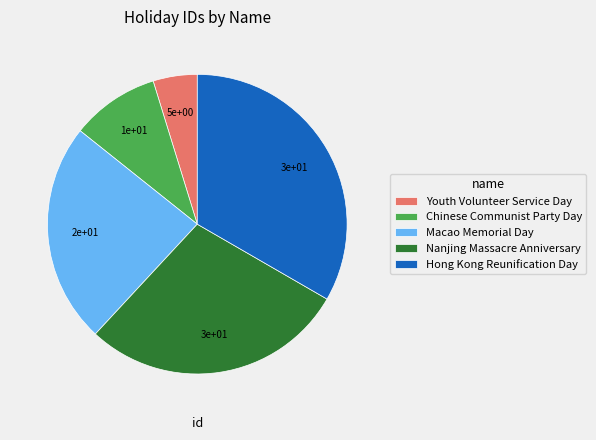

The Hong Kong Reunification Day slice represents 44% of the pie. True or false?

False